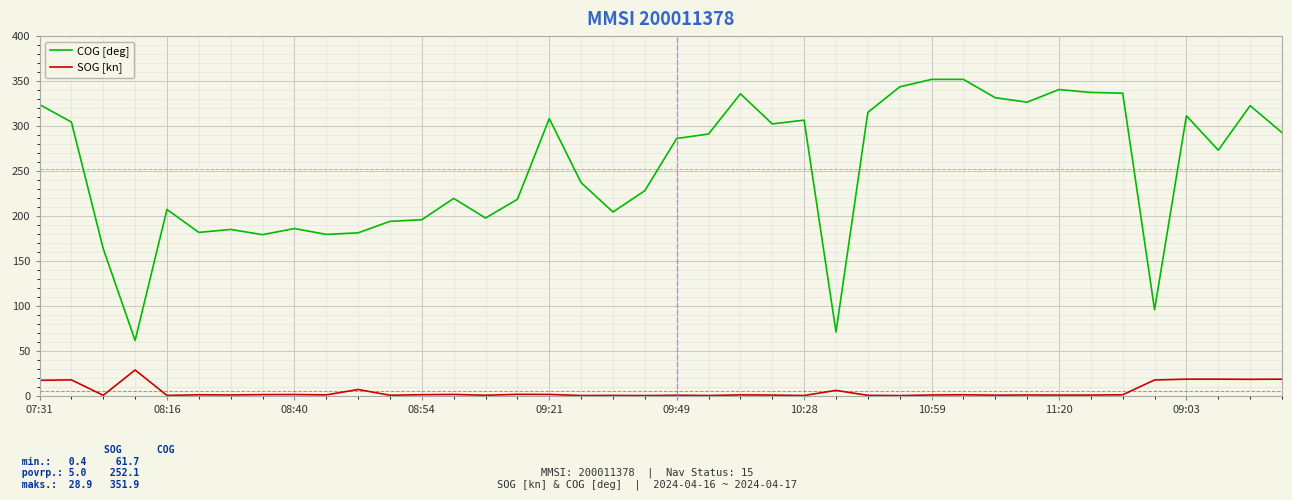

Which series has the largest total across all categories?

COG [deg]